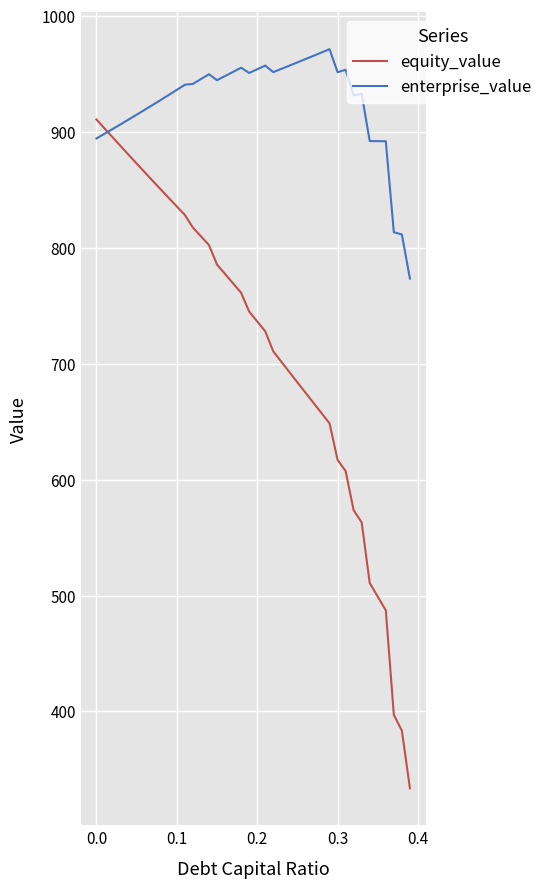

True or false: equity_value has more than 0 points higher than both neighbors.

False